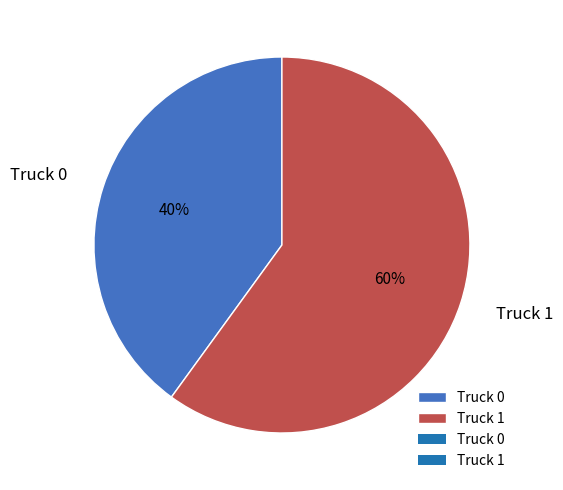

Which category has the biggest portion of the pie?

Truck 1